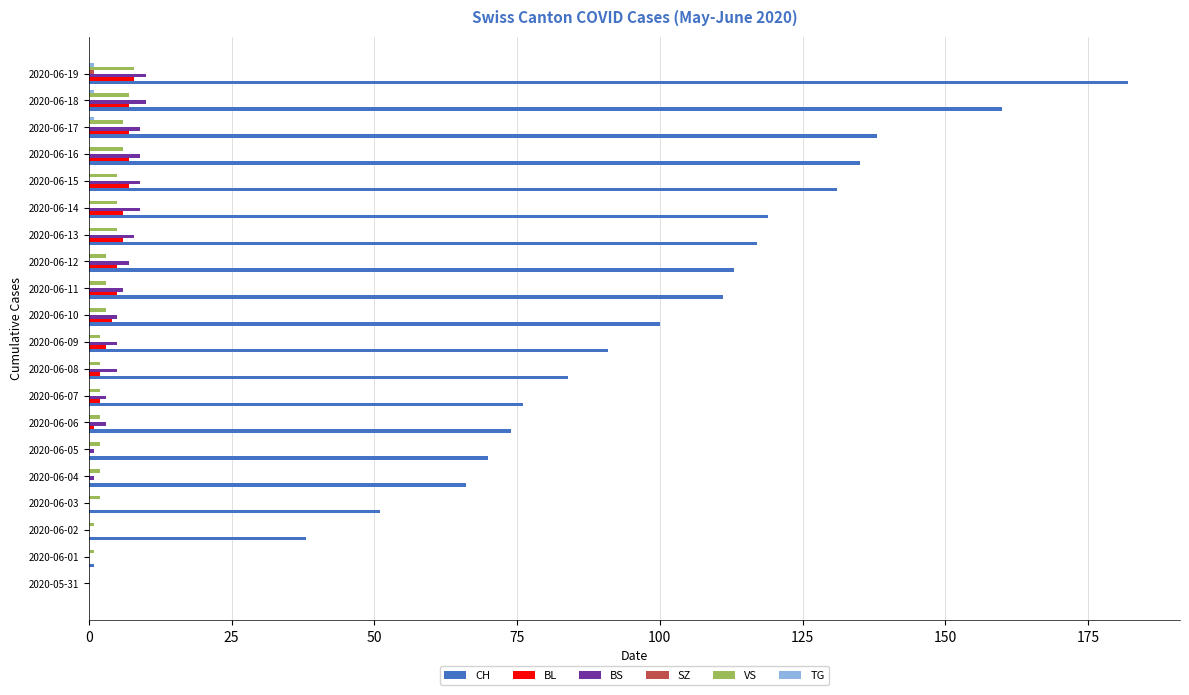

What is the maximum value for VS?

8